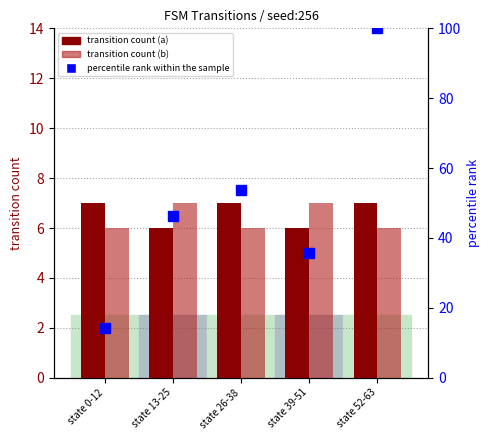

Which series has the largest total across all categories?

percentile rank within the sample